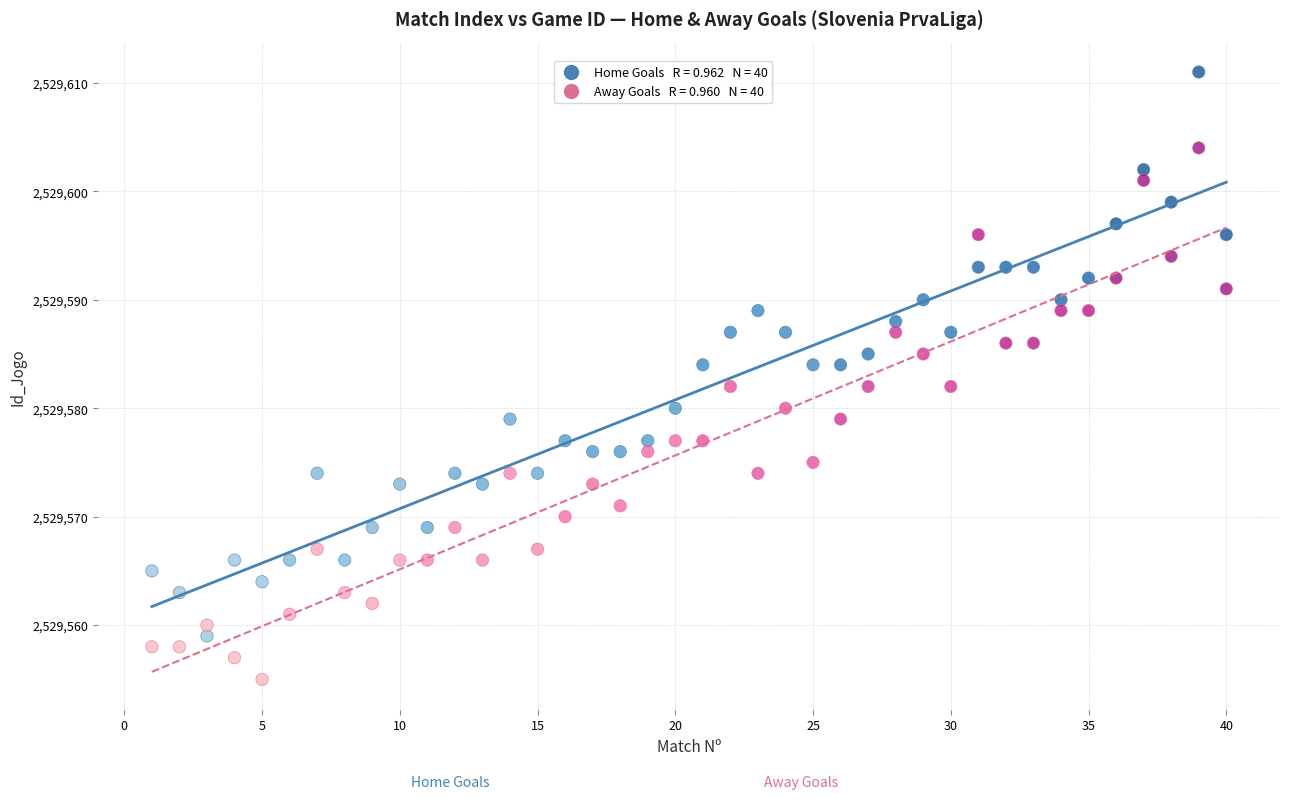

Across all data points, what is the range of X values (max minus min)?

39